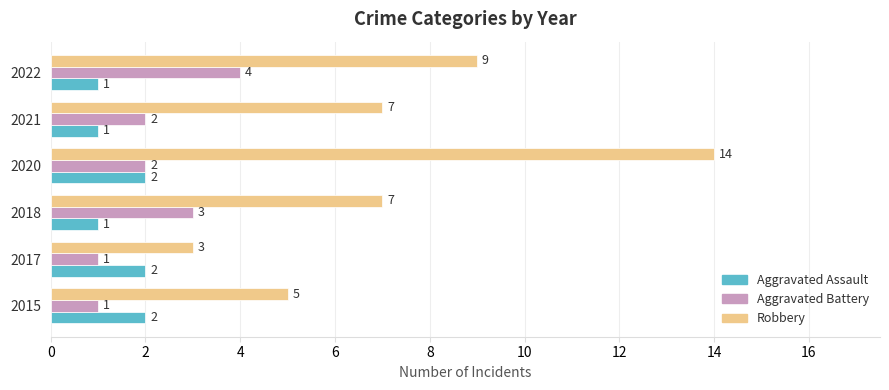

What is the maximum value shown in the chart?

14